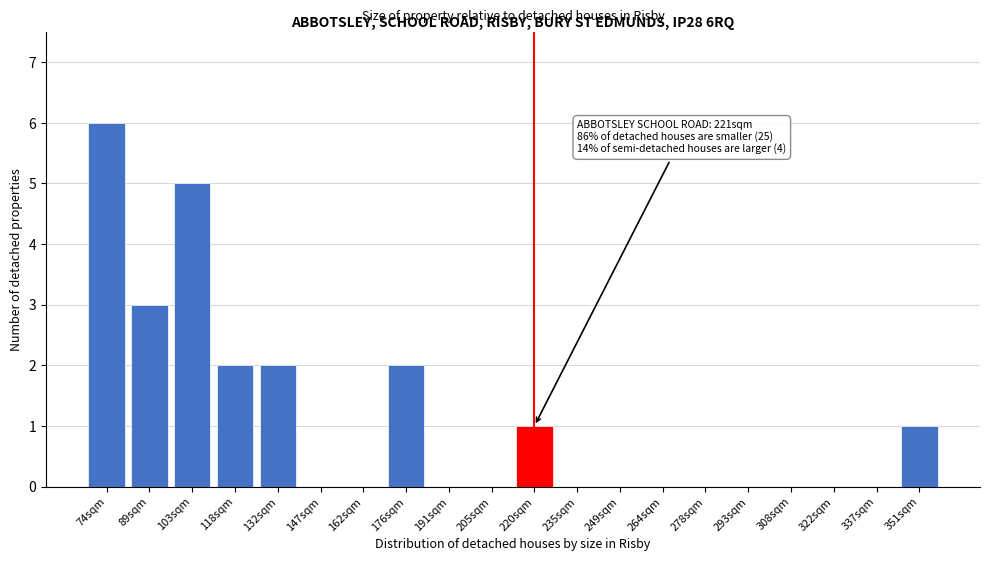

Reading left to right, what are all the values shown in this chart?

74sqm=6	89sqm=3	103sqm=5	118sqm=2	132sqm=2	147sqm=0	162sqm=0	176sqm=2	191sqm=0	205sqm=0	220sqm=1	235sqm=0	249sqm=0	264sqm=0	278sqm=0	293sqm=0	308sqm=0	322sqm=0	337sqm=0	351sqm=1